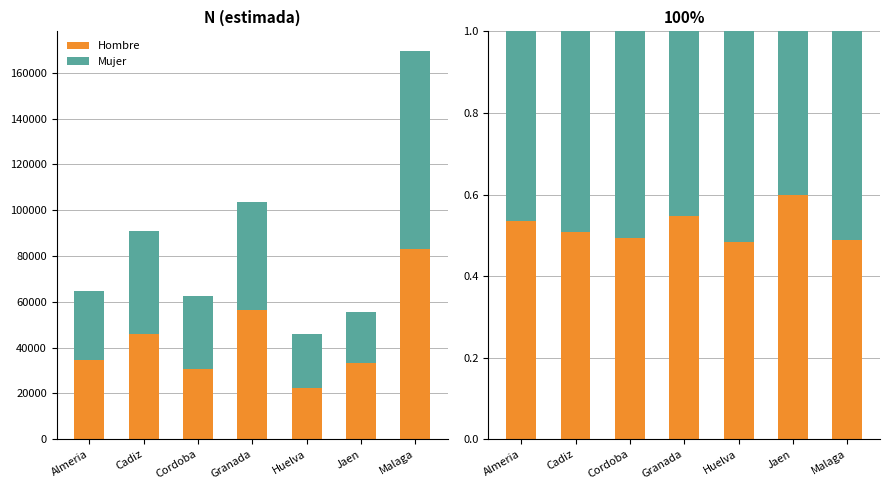

The value of Hombre at Jaen is 0.6. True or false?

True